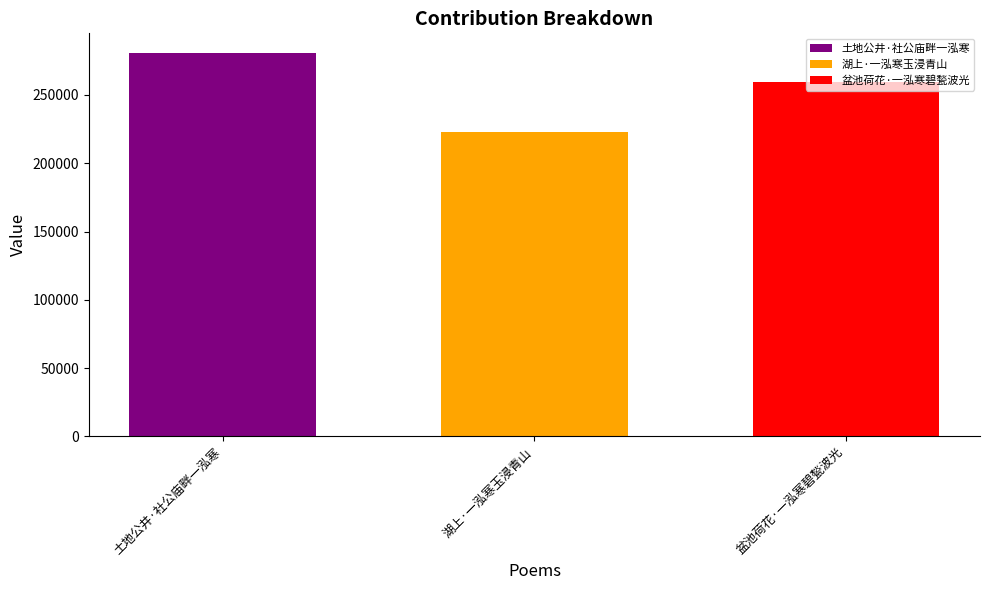

Count the number of categories in the chart.

1